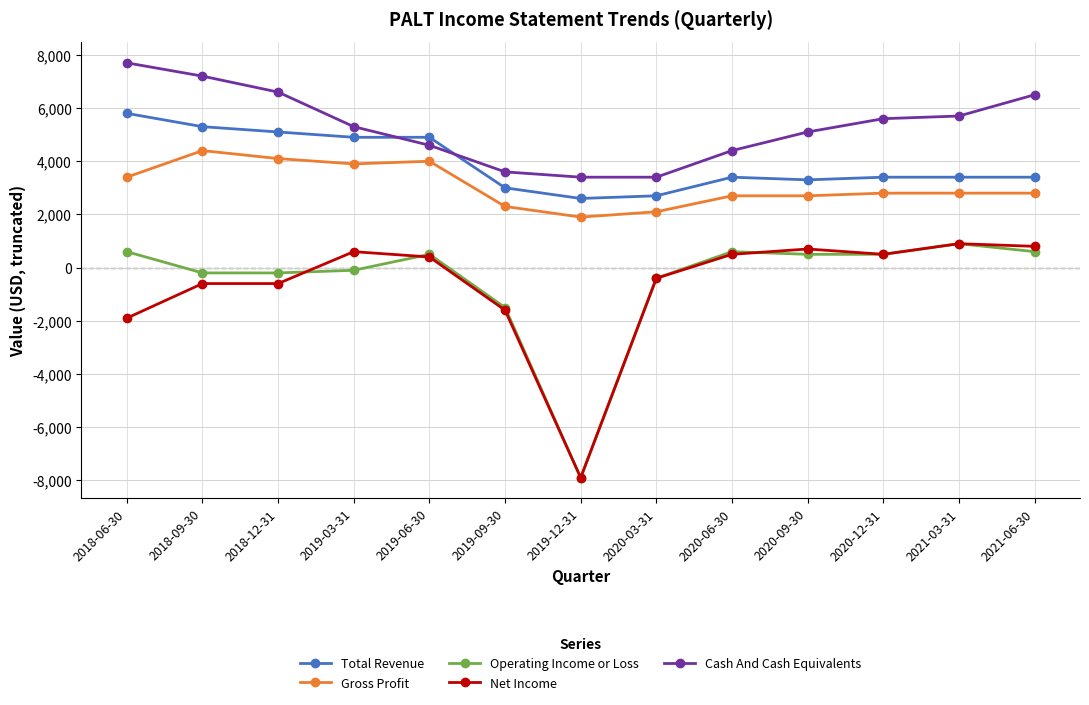

Is the value of Net Income at 2019-03-31 greater than the value of Total Revenue at 2018-12-31?

No